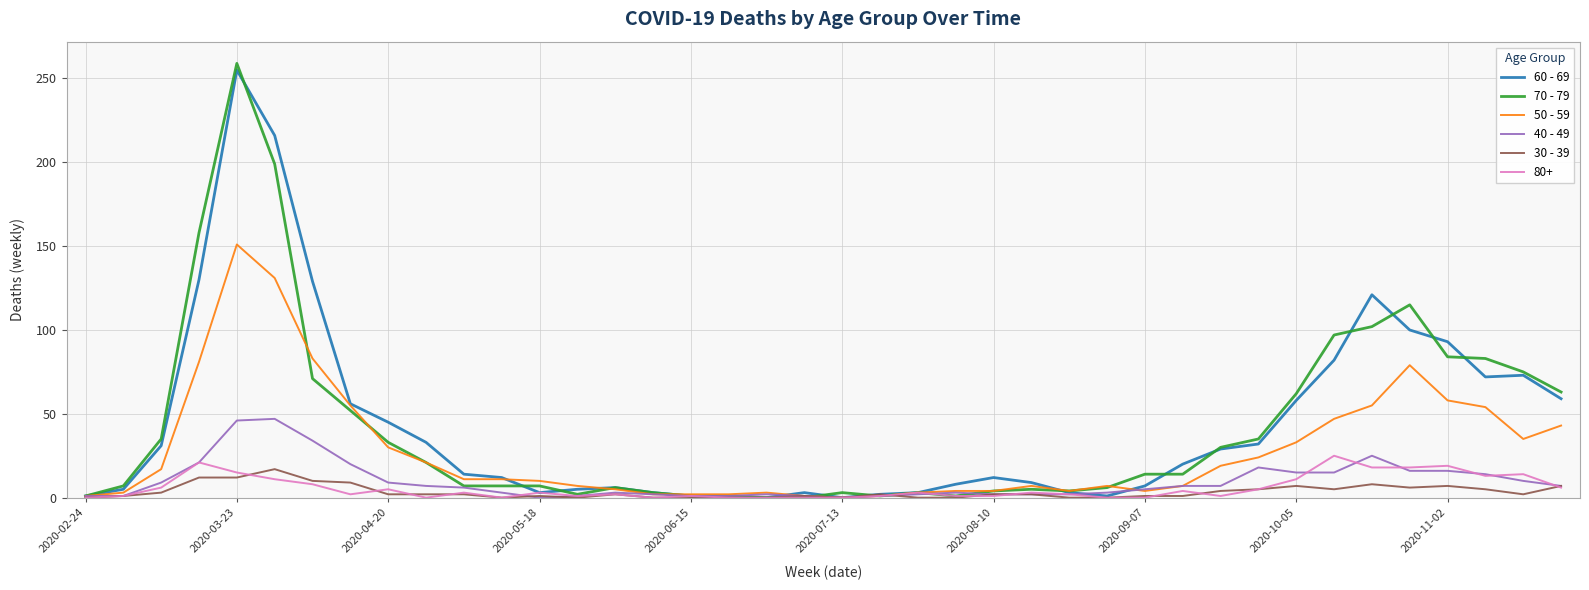

At how many categories does at least one series exceed 49?

13